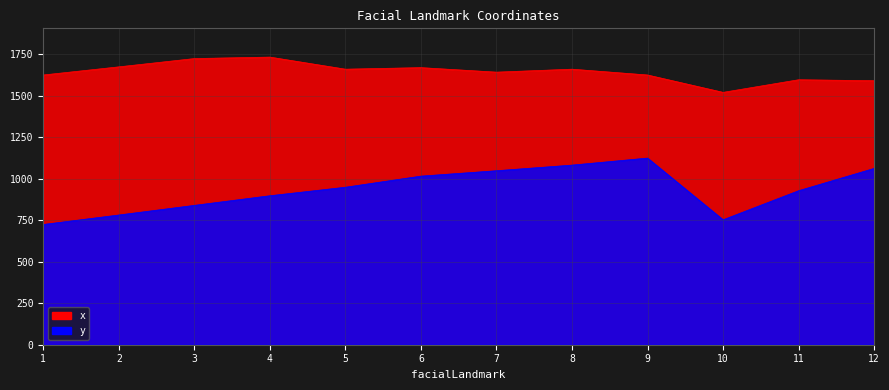

True or false: x has a value of 1733.0 at 4.

True